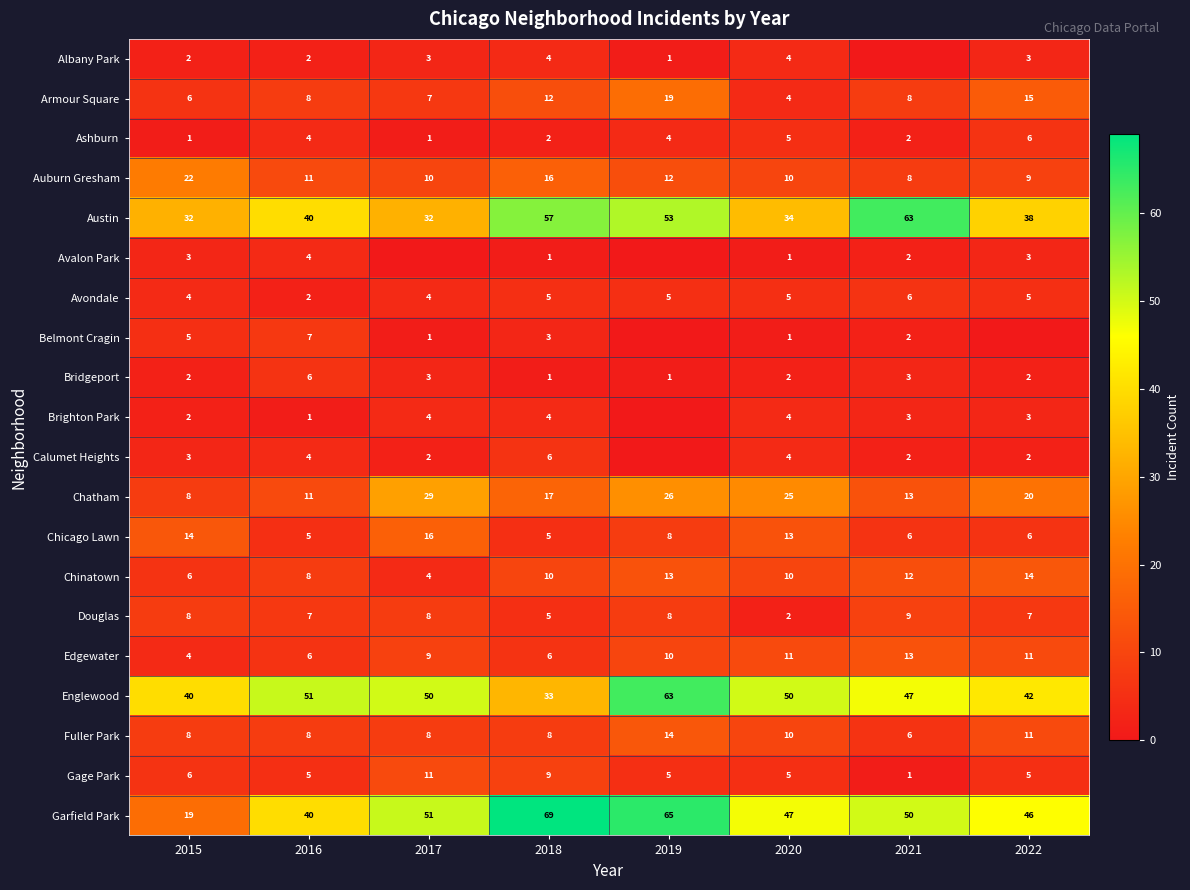

What is the sum of the Ashburn values at 2019 and 2020?

9